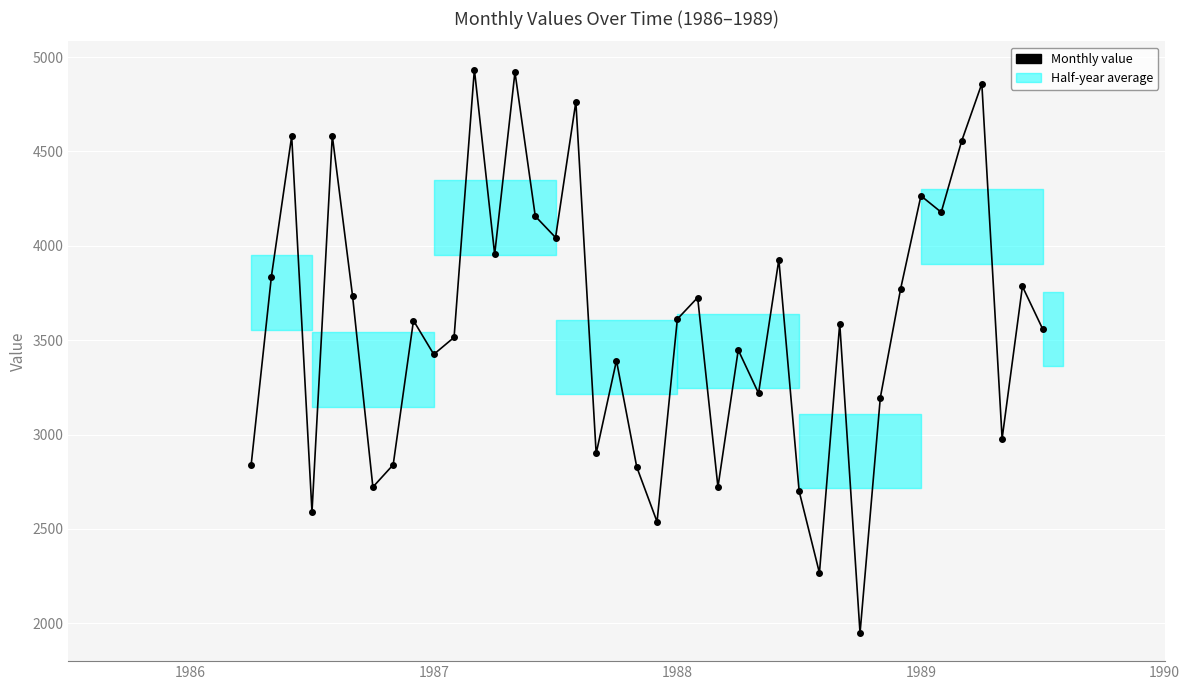

Count the number of data series in this chart.

1